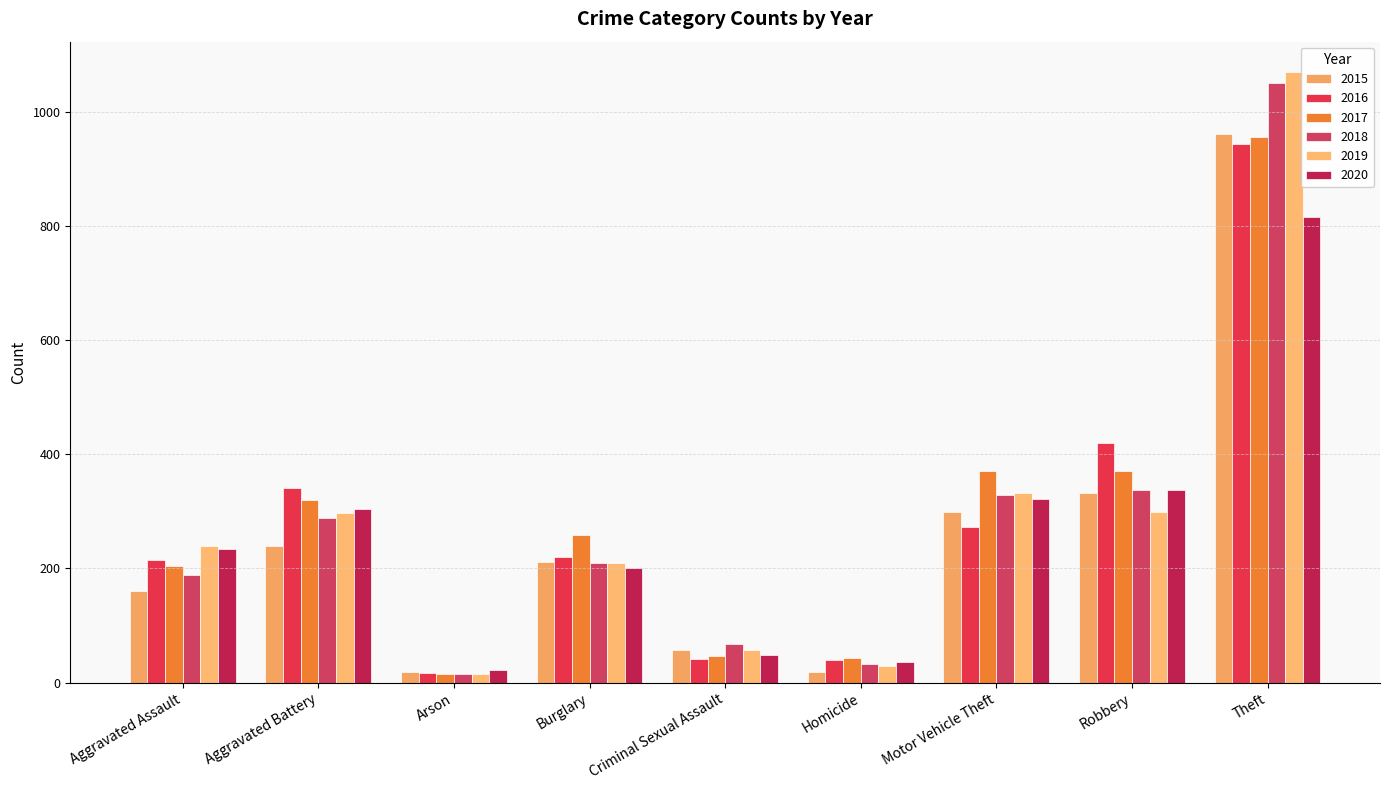

At which label does 2018 first exceed 210?

Aggravated Battery